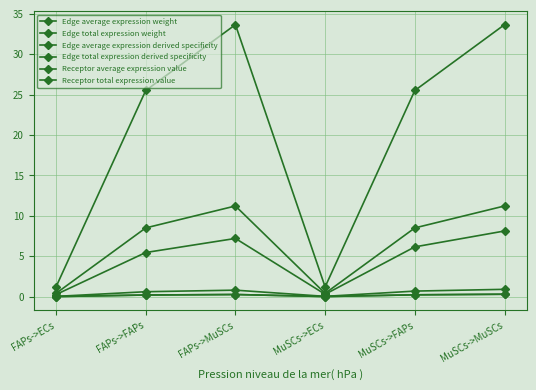

At which label is Receptor total expression value closest to 17?

FAPs->FAPs